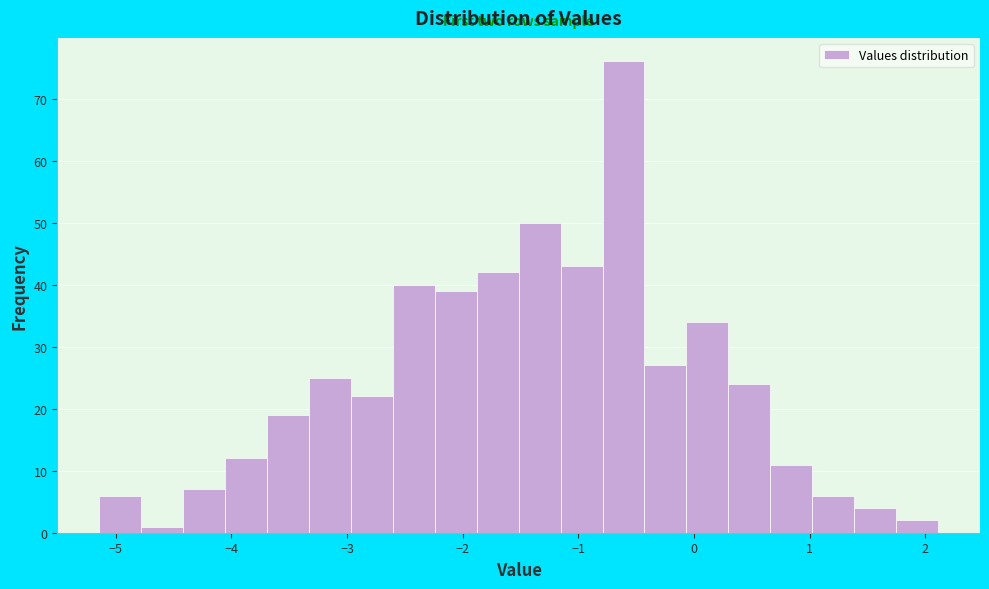

Read against the x-axis, roughly where is the centre of the tallest bar?

-0.6